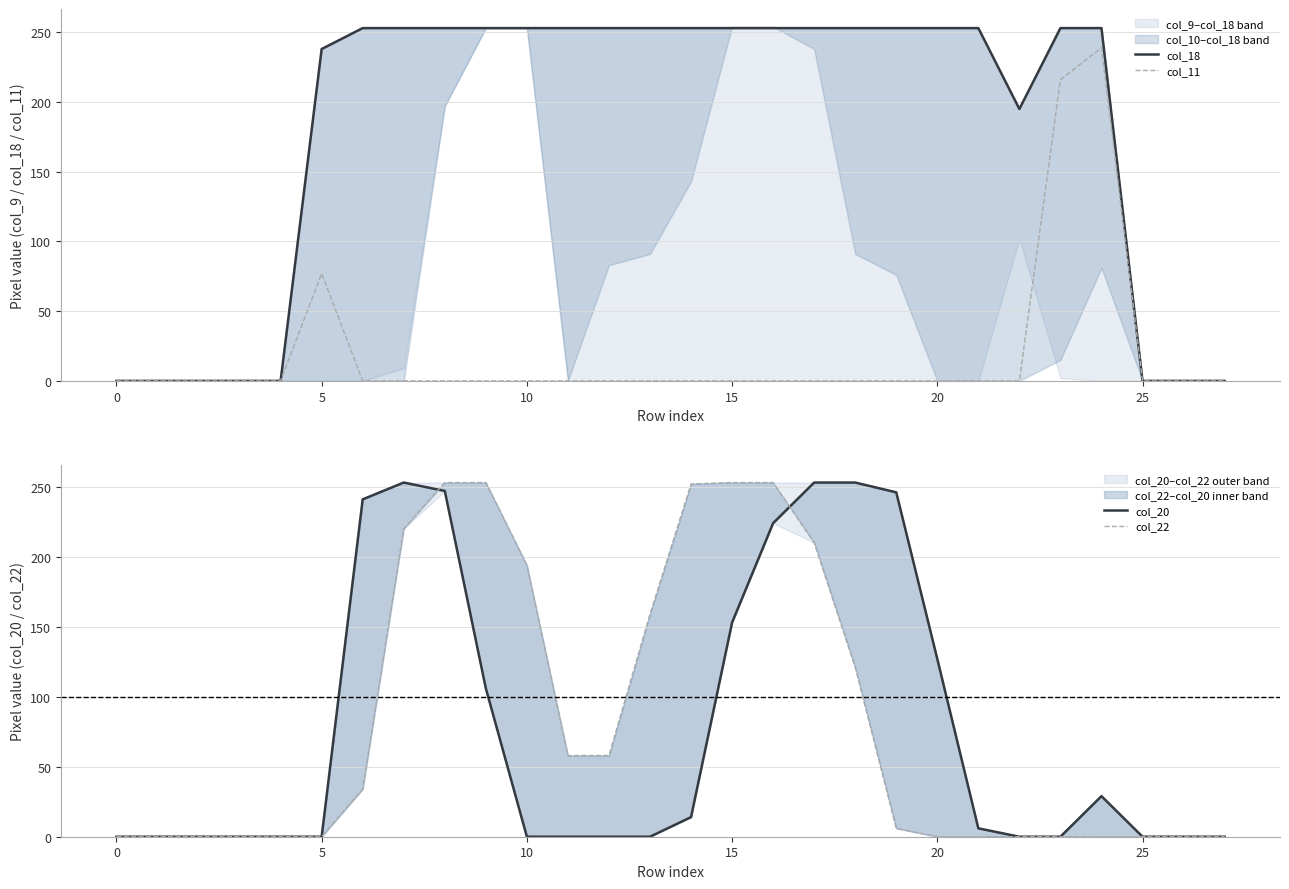

Is it true that col_11 equals 162 at 21?

False